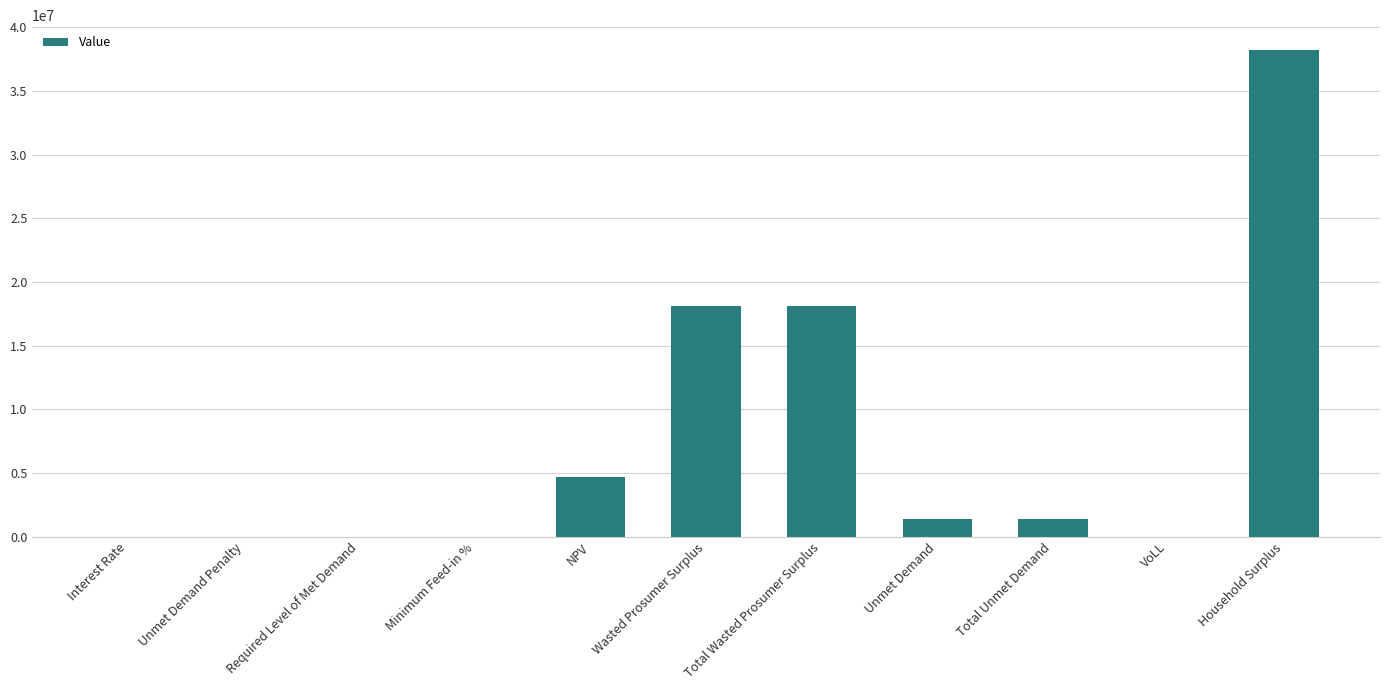

The chart shows a value of 4673667.1 at NPV. True or false?

True